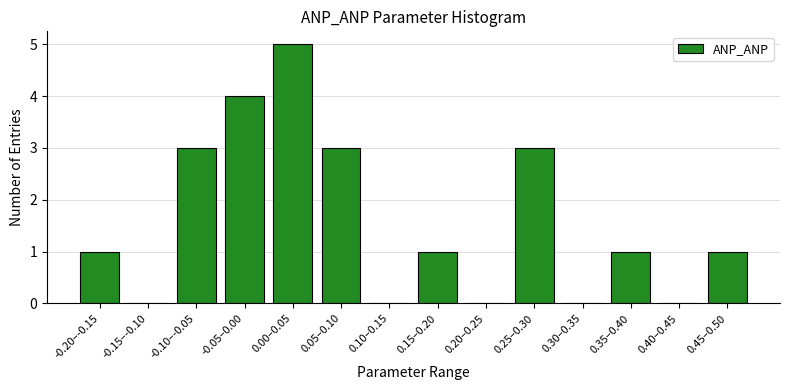

Reading right to left, extract all data points from this chart.

0.45–0.50=1	0.40–0.45=0	0.35–0.40=1	0.30–0.35=0	0.25–0.30=3	0.20–0.25=0	0.15–0.20=1	0.10–0.15=0	0.05–0.10=3	0.00–0.05=5	-0.05–0.00=4	-0.10–-0.05=3	-0.15–-0.10=0	-0.20–-0.15=1